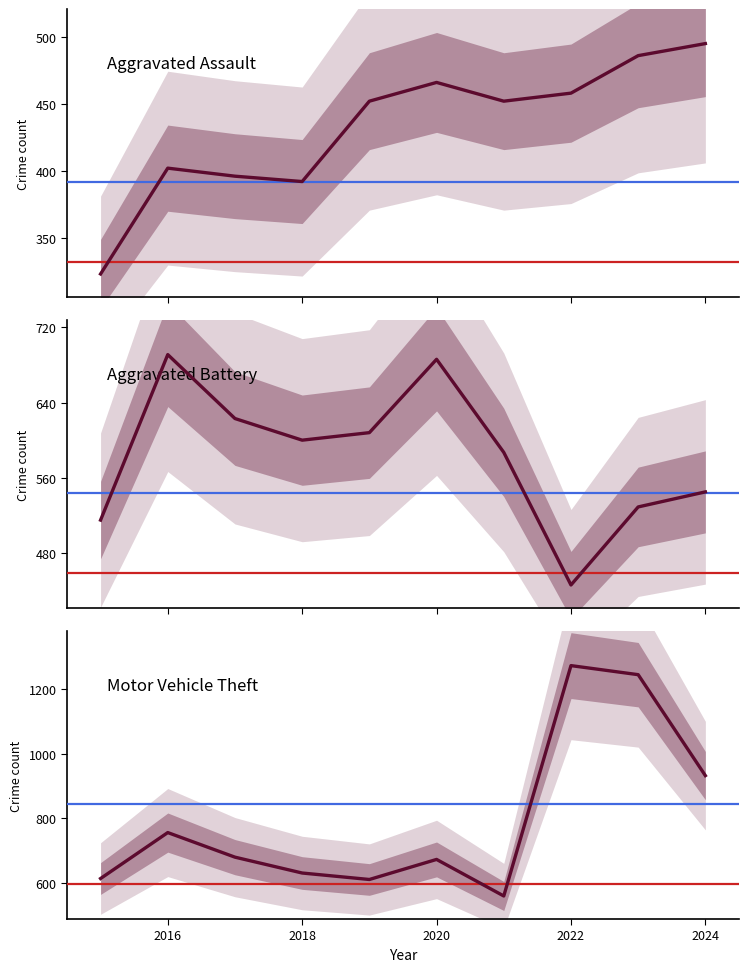

How many data points in Motor Vehicle Theft are less than 680?

5